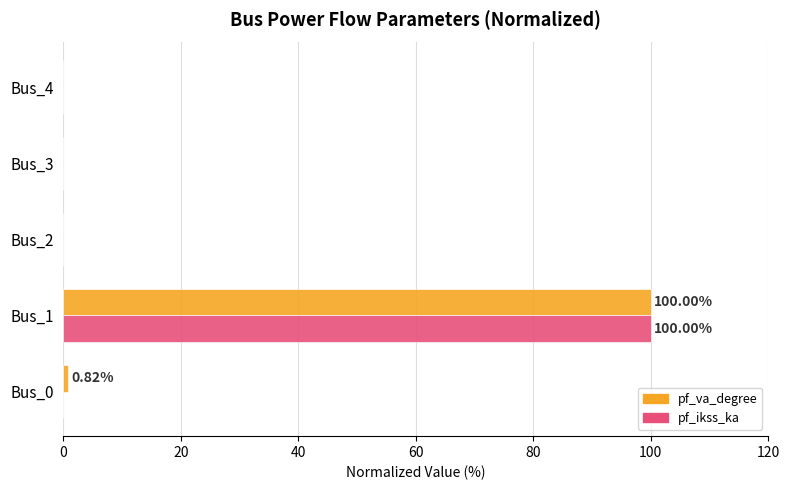

Is the value of pf_ikss_ka at Bus_4 greater than the value of pf_va_degree at Bus_1?

No